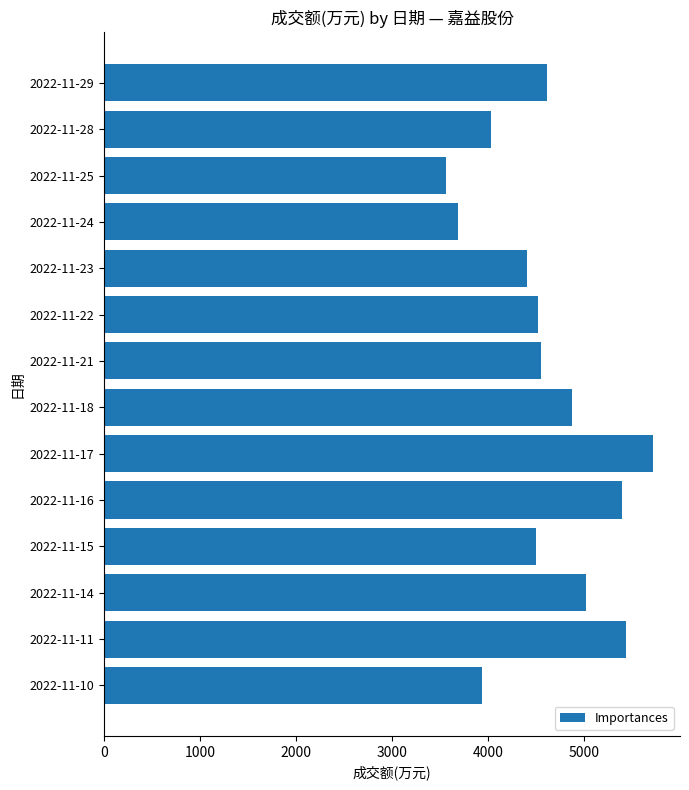

At which category does the chart reach its minimum across all series?

2022-11-25